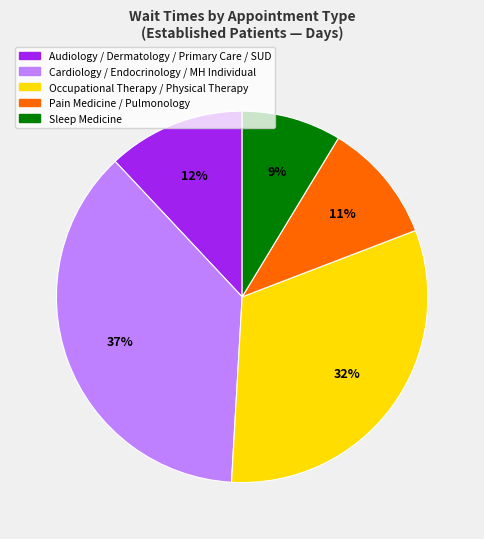

True or false: Cardiology / Endocrinology / MH Individual accounts for 37% of the total.

True